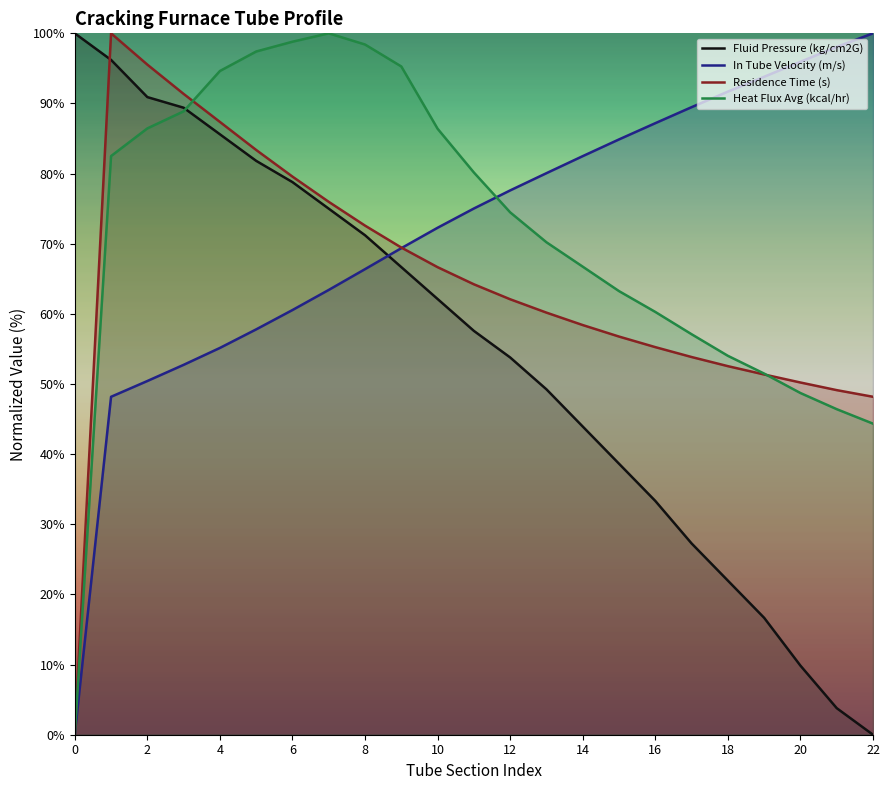

Read the Heat Flux Avg (kcal/hr) value at 16.

60.3